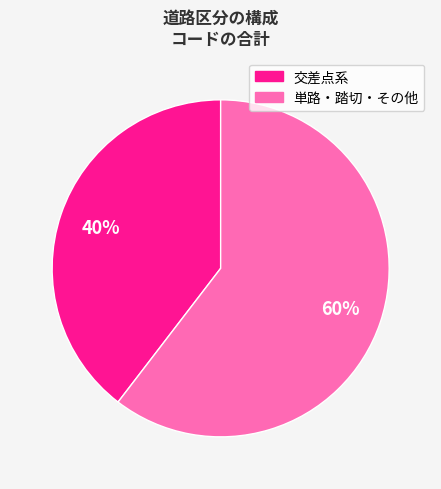

Is there a majority slice in this chart?

Yes